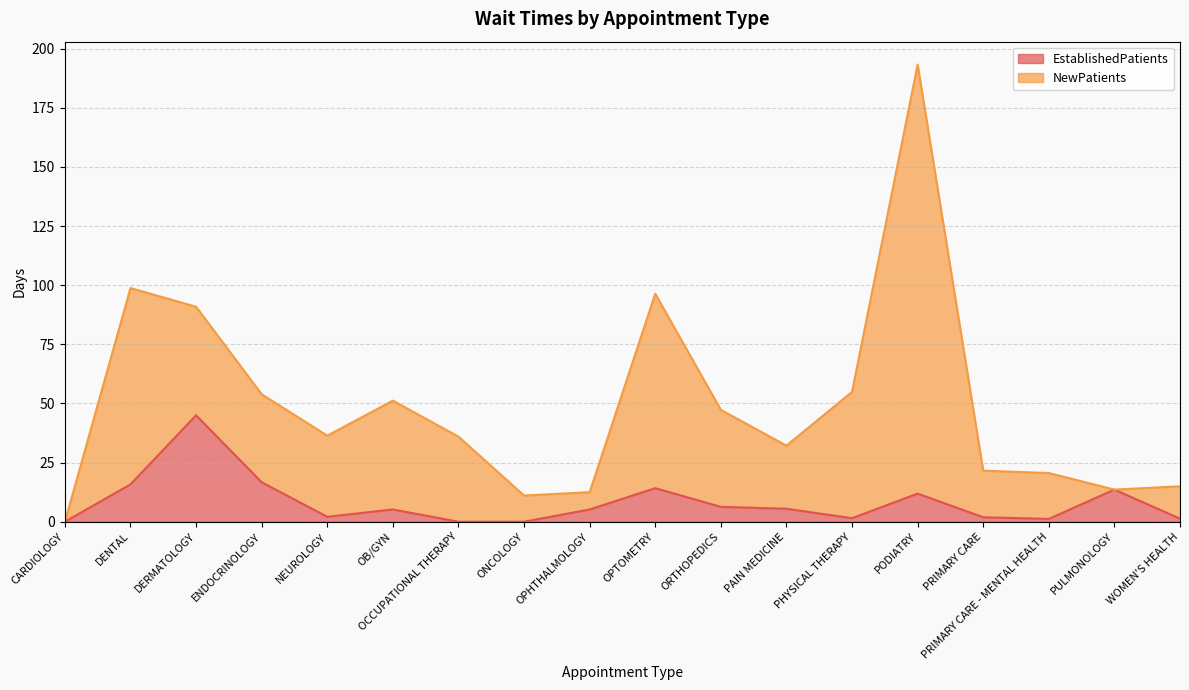

Which label corresponds to the smallest value in the chart?

CARDIOLOGY